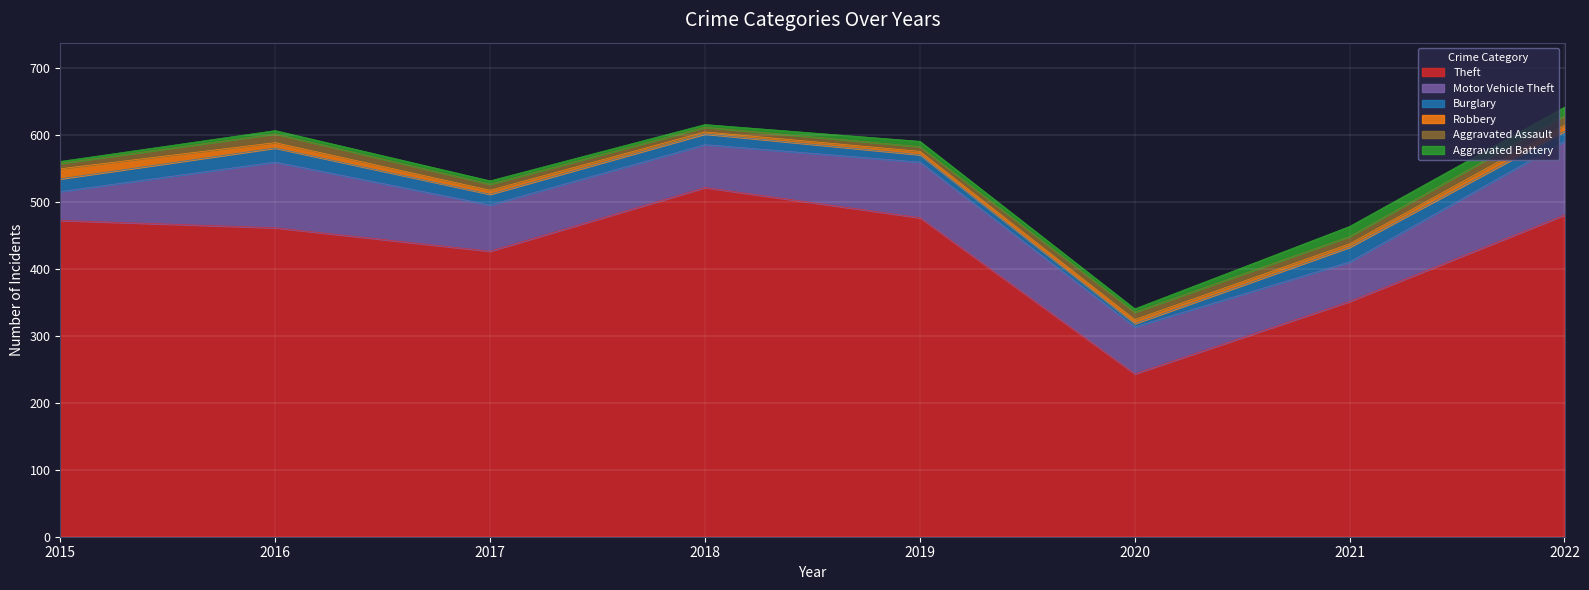

True or false: Aggravated Assault and Burglary cross at least once.

True